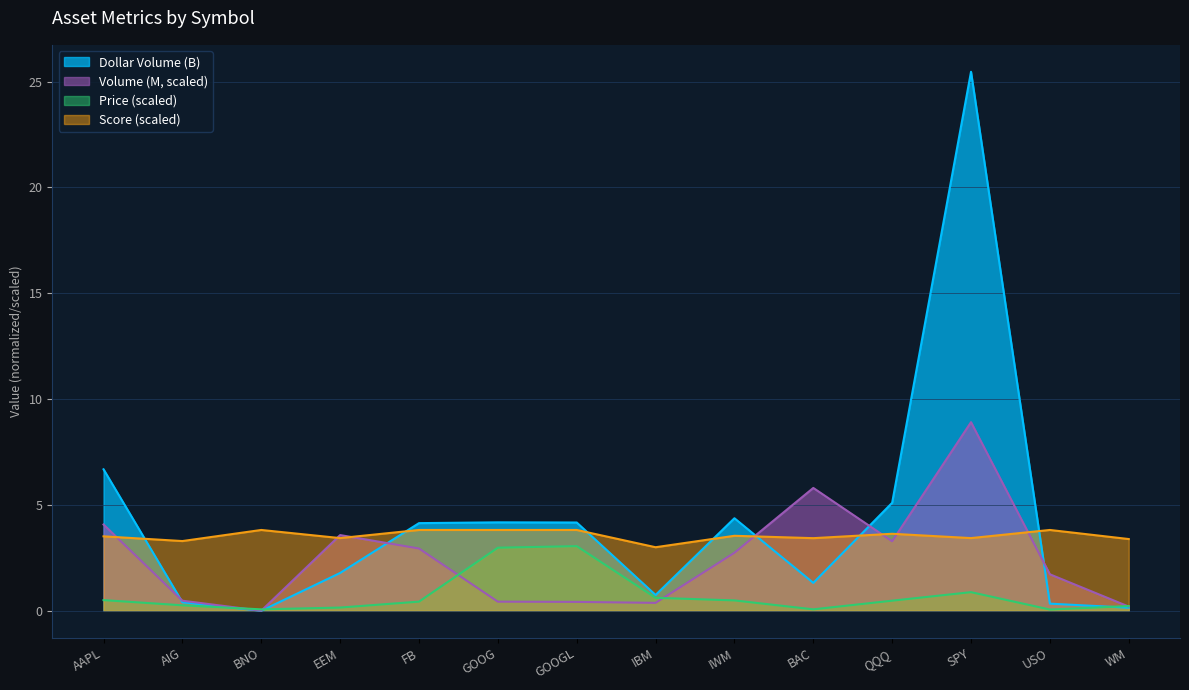

At which category is the sum across all series the highest?

SPY